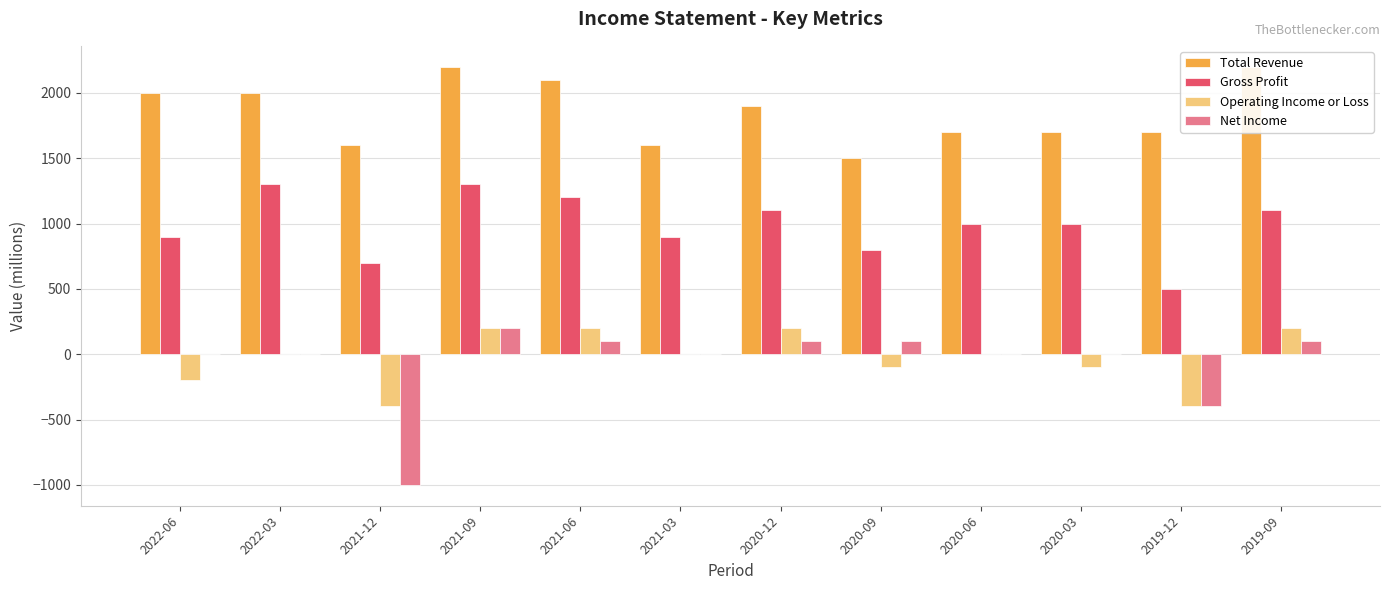

At which label does Gross Profit reach its minimum?

2019-12